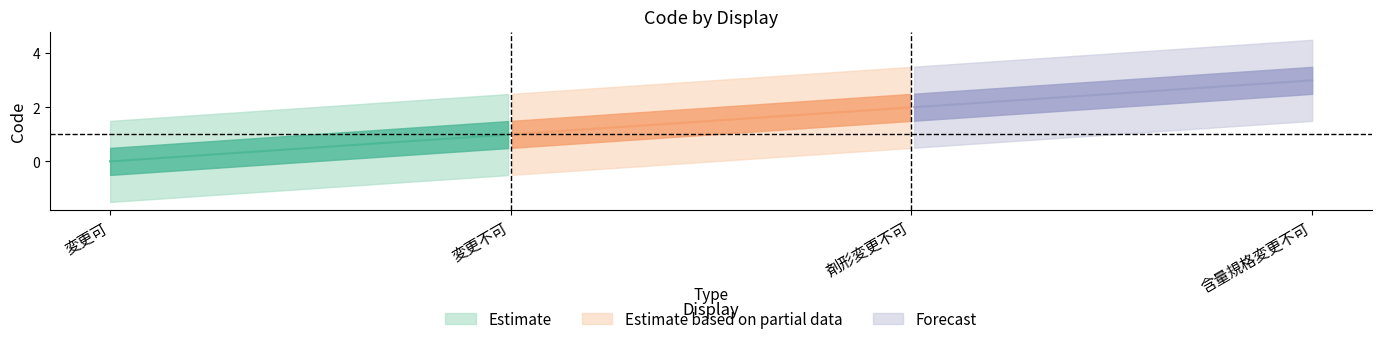

What position from the right is 含量規格変更不可?

1